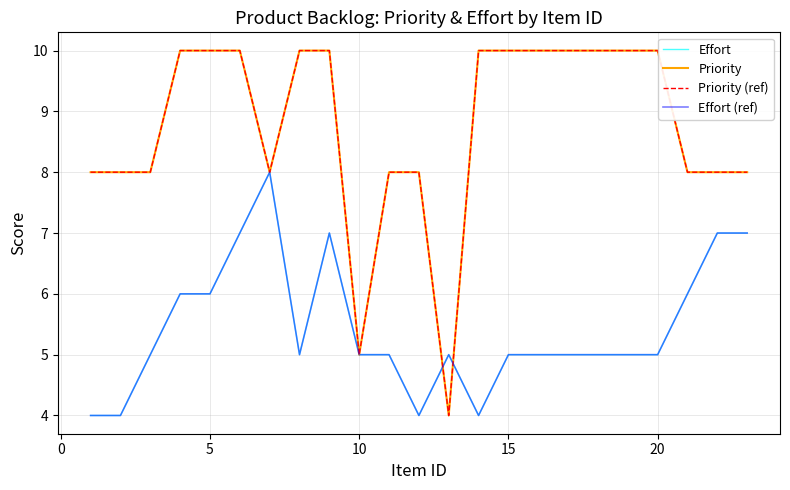

Does the chart display data point markers on the line(s)?

No